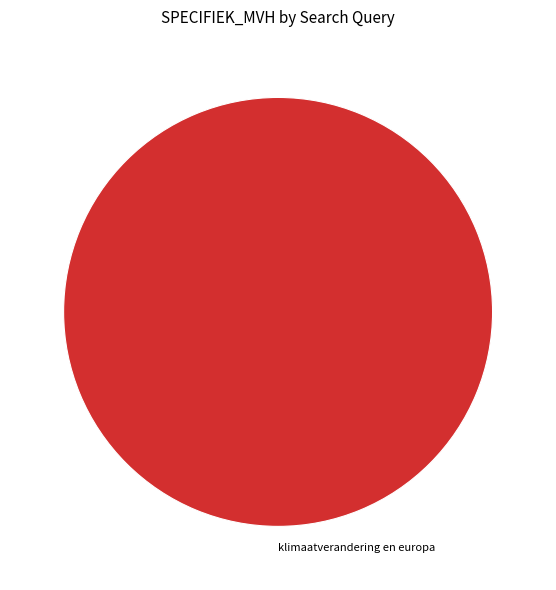

How many slices are in this pie chart?

1